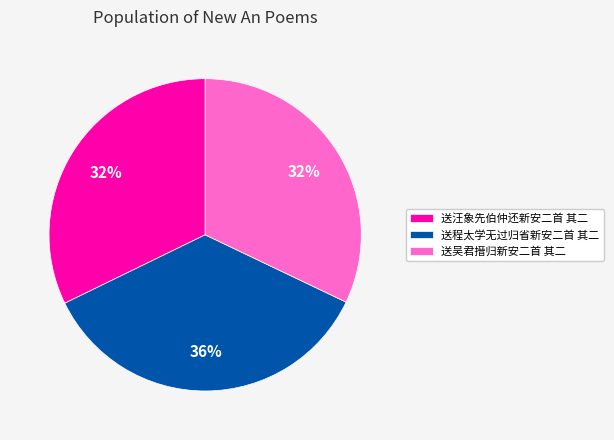

To the nearest percent, what is the difference between the largest and smallest slice percentages?

4%